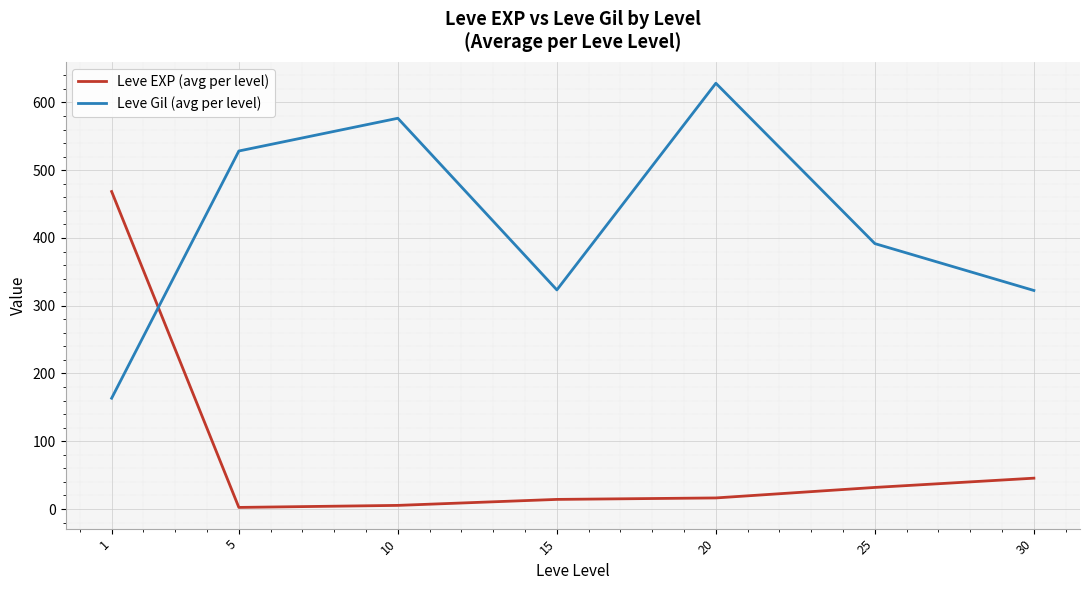

What is the difference between the maximum and minimum values in the Leve EXP (avg per level) series?

466.2